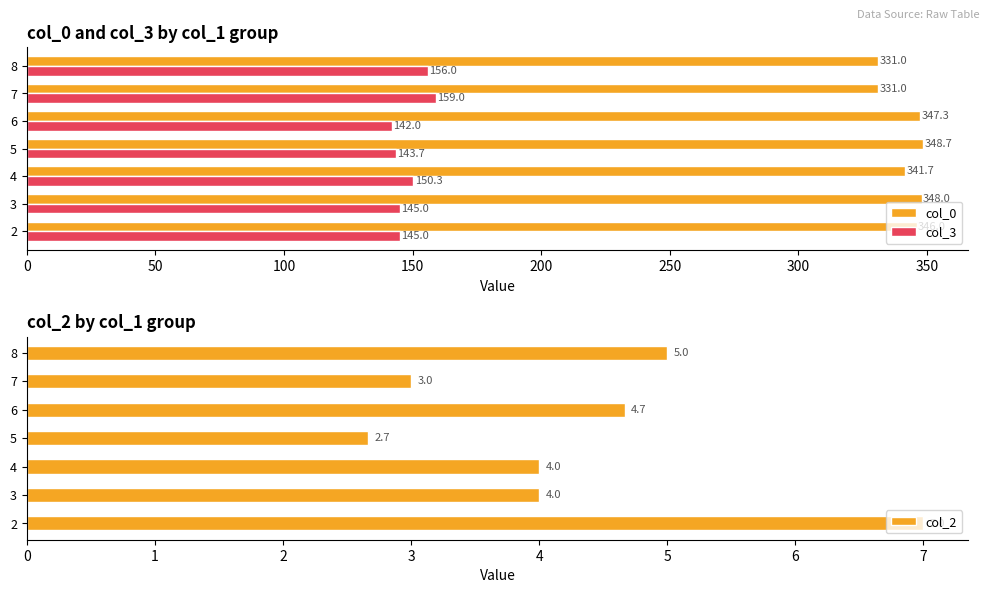

At how many categories does at least one series exceed 151?

7